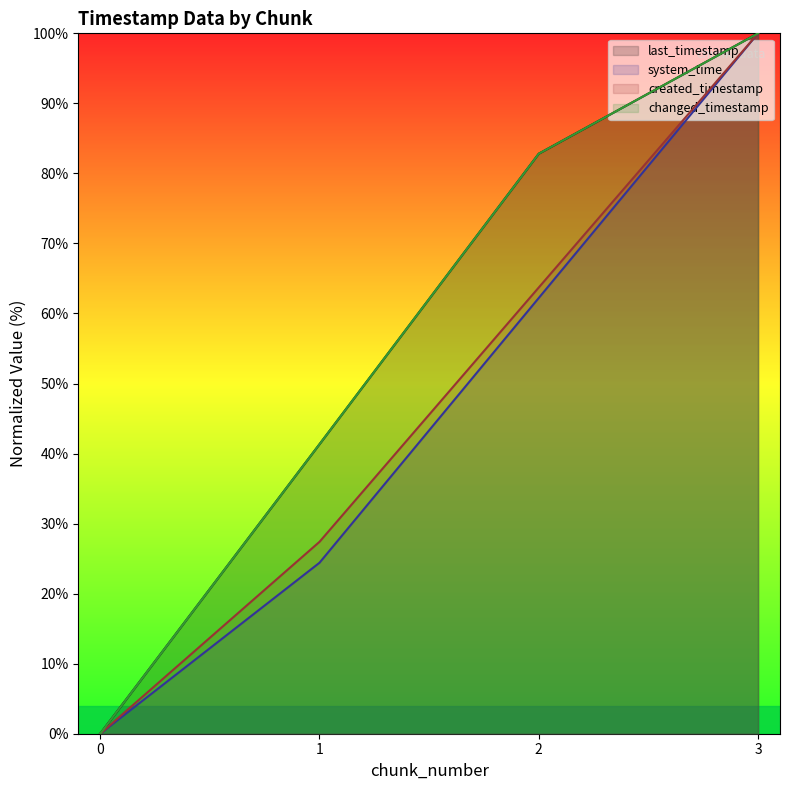

How many data points in last_timestamp are less than 82?

2